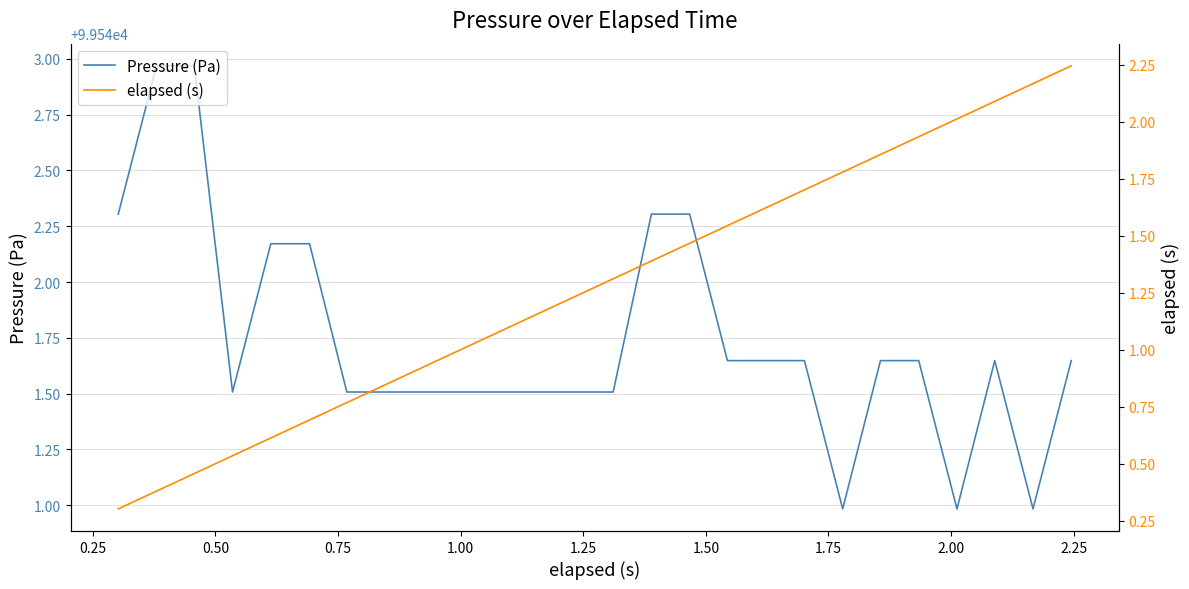

What is the lowest value of the Pressure (Pa) series?

99541.0